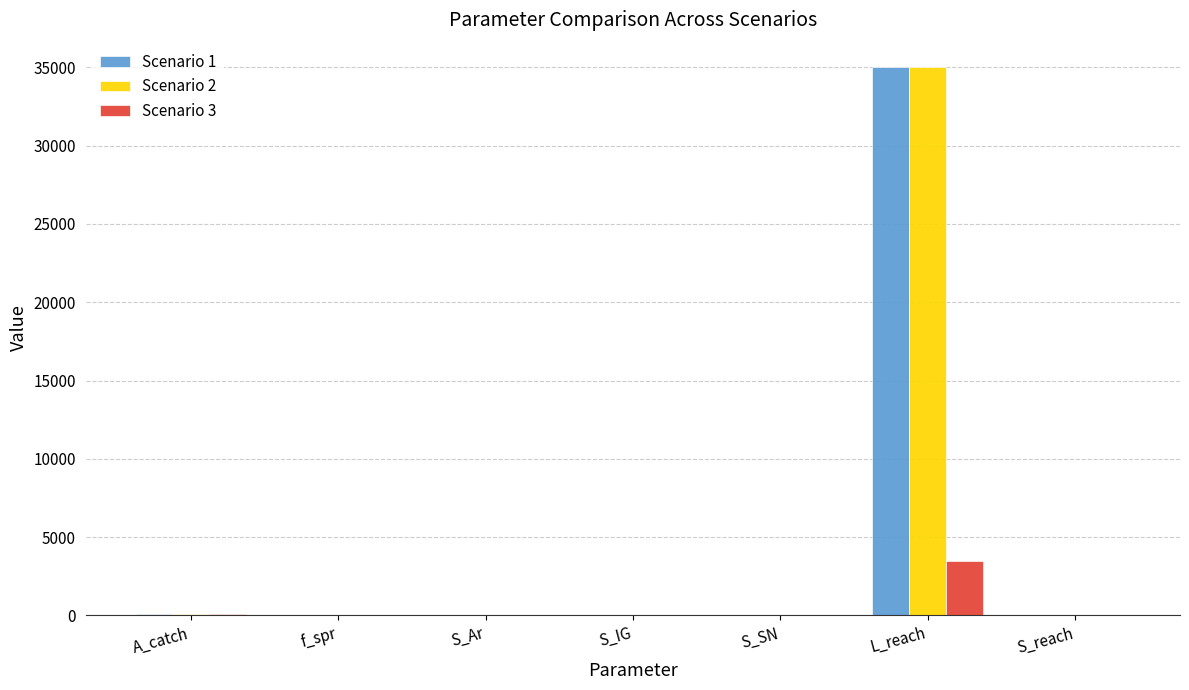

Does the chart contain stacked bars?

No